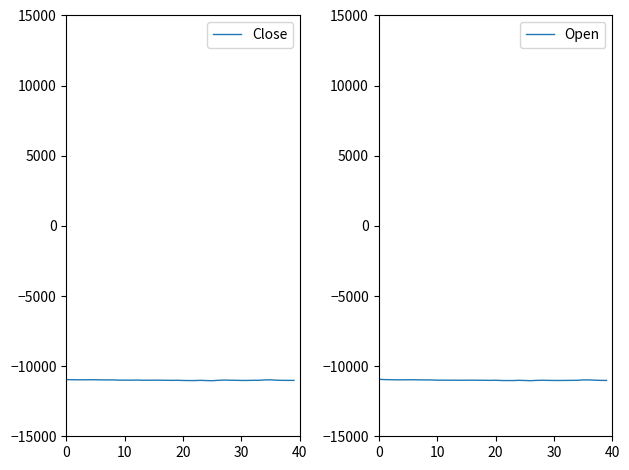

Where is Close nearest to the value -10999?

15